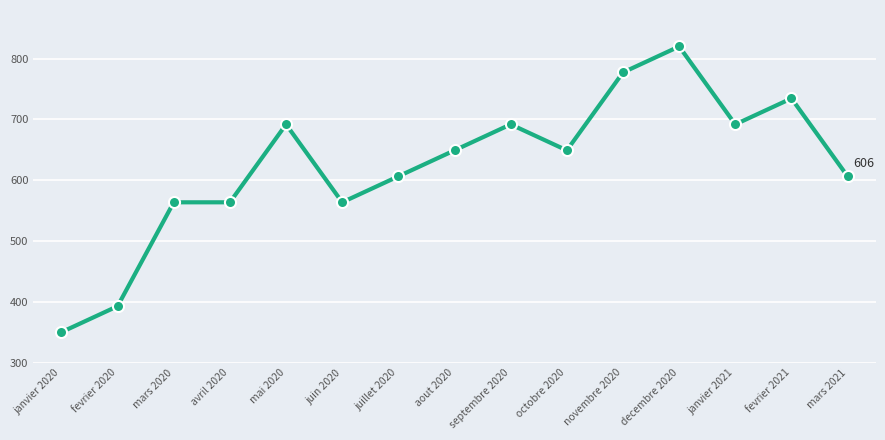

What is the sum of all values?

9351.8